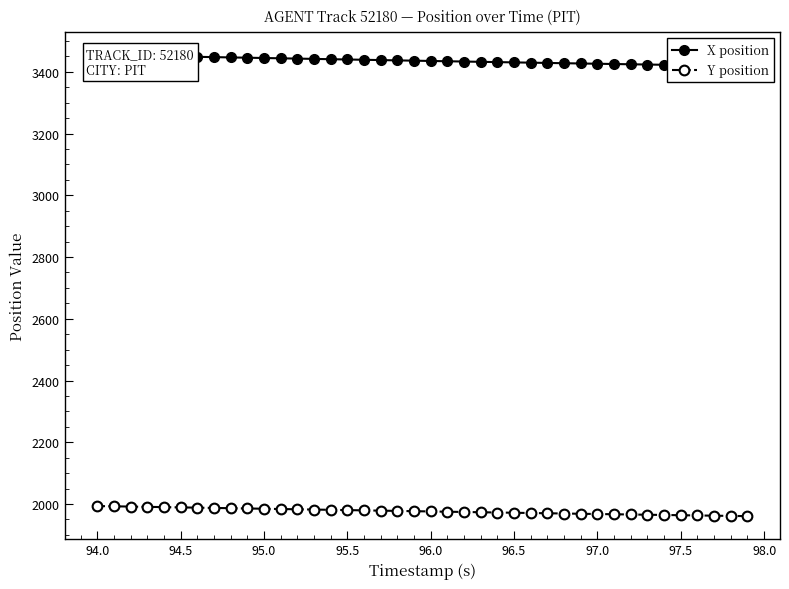

Rank the series by their maximum value, from lowest to highest.

Y position, X position